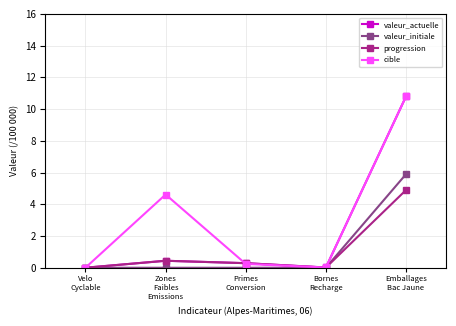

At which category does cible reach its first local valley?

Bornes
Recharge